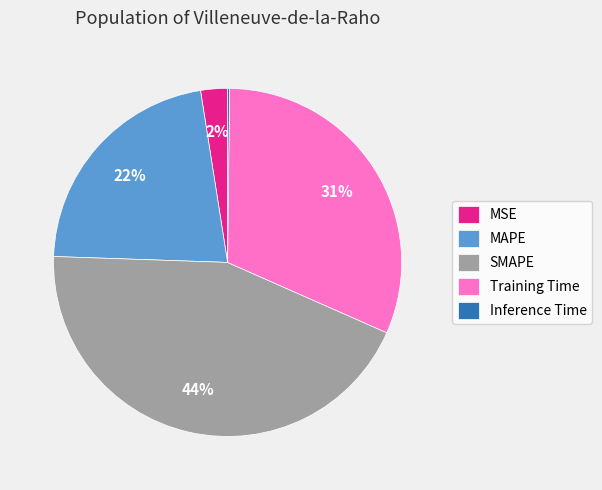

What percentage is the MSE slice, to the nearest percent?

2%